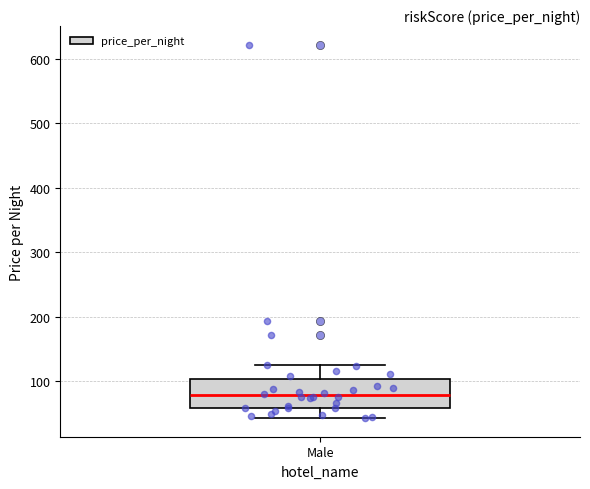

Where does the median line of the box for Male sit on the y-axis? The values are not printed on the chart, so give them approximately, as read against the axis.

80